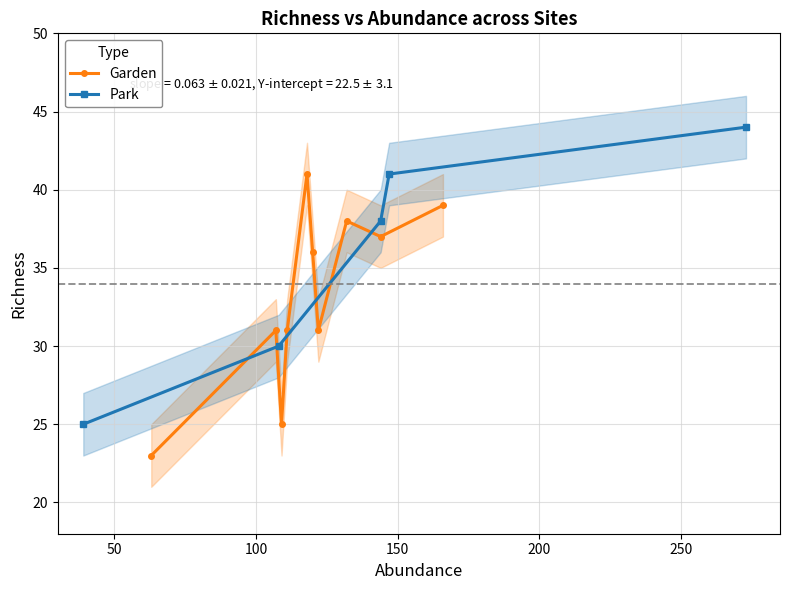

True or false: Garden has more than 0 points higher than both neighbors.

True